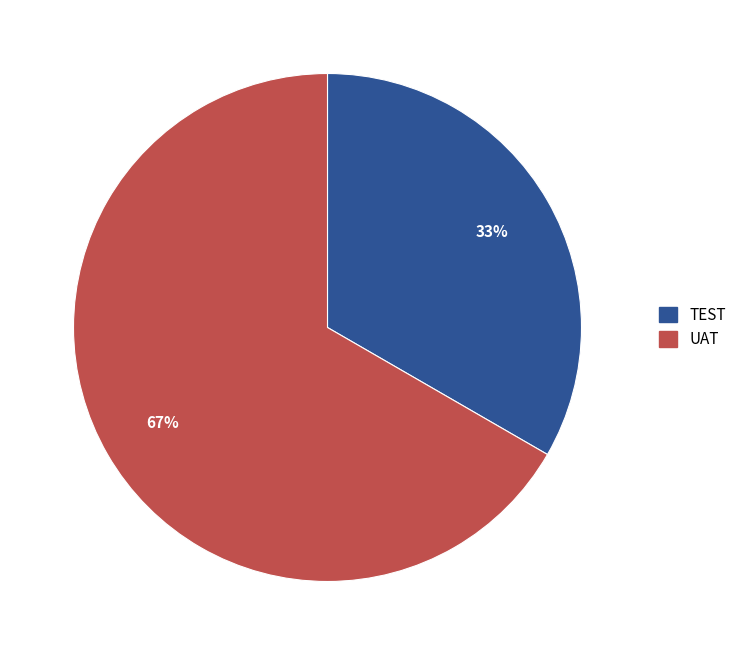

Is there a majority slice in this chart?

Yes